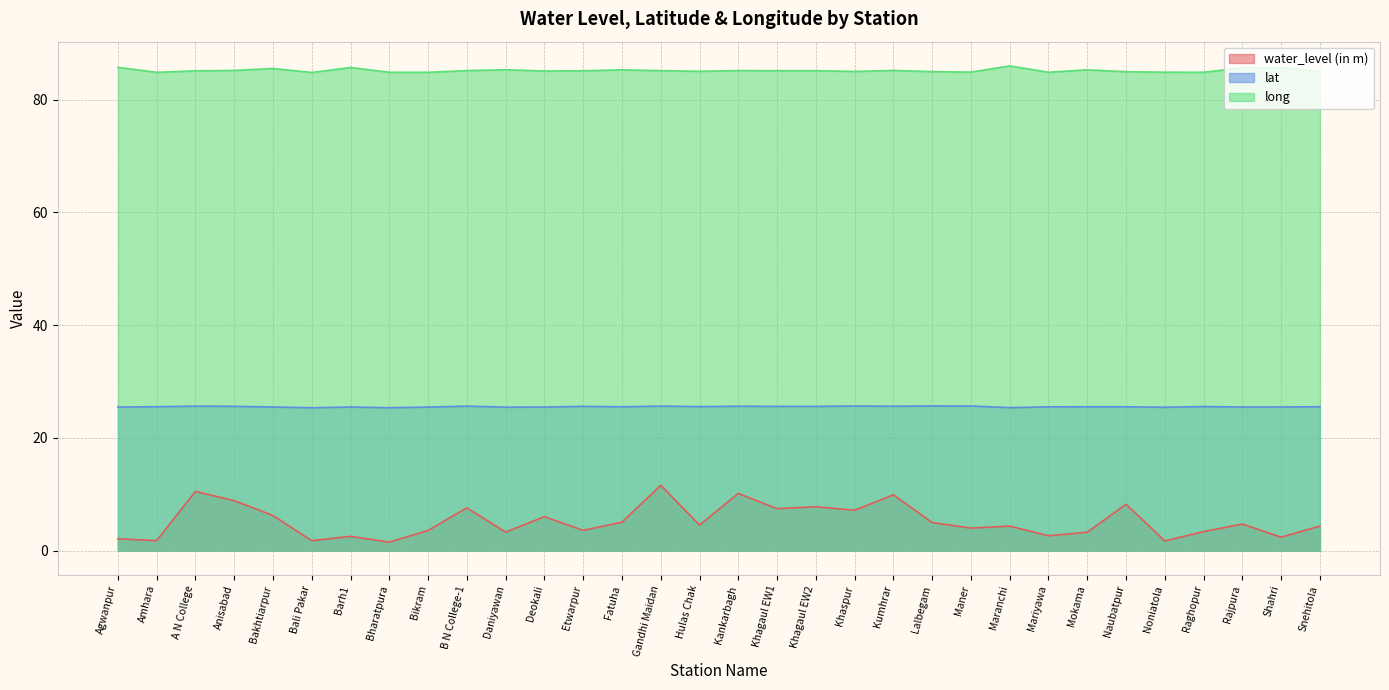

What is the spread (max minus min) of values at Daniyawan?

82.1